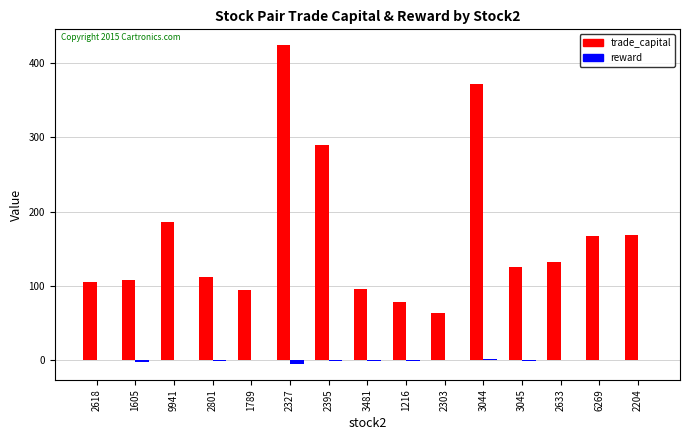

What is the total value across all series at 1216?

78.1